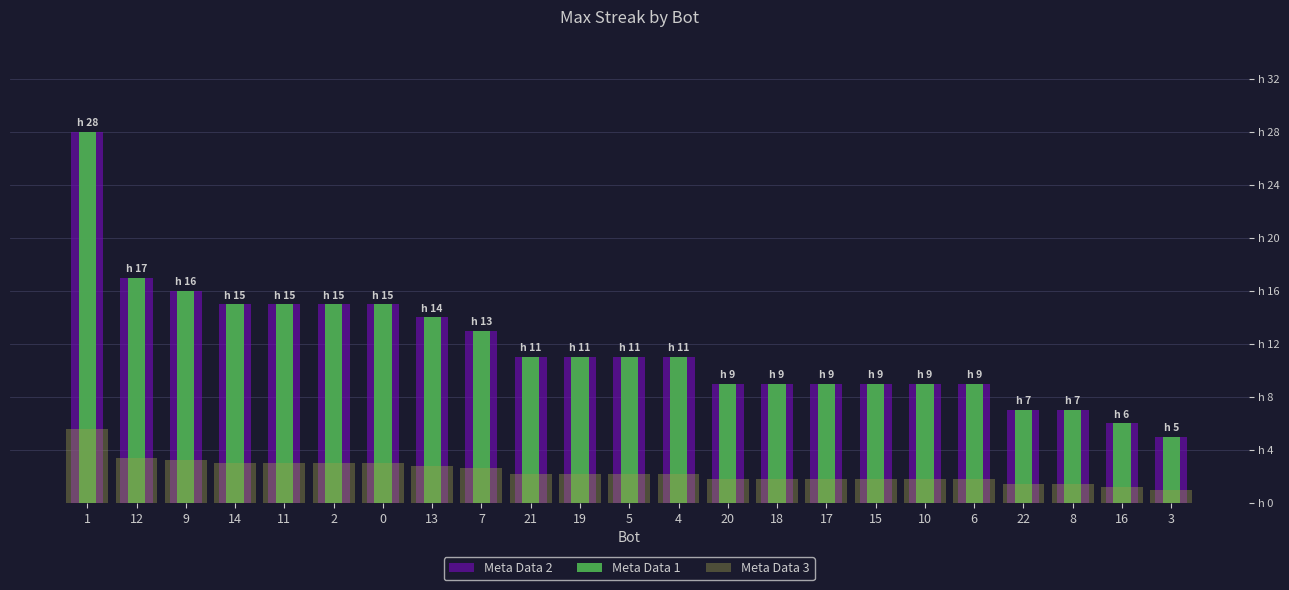

What is the sum of all Meta Data 3 values?

54.2